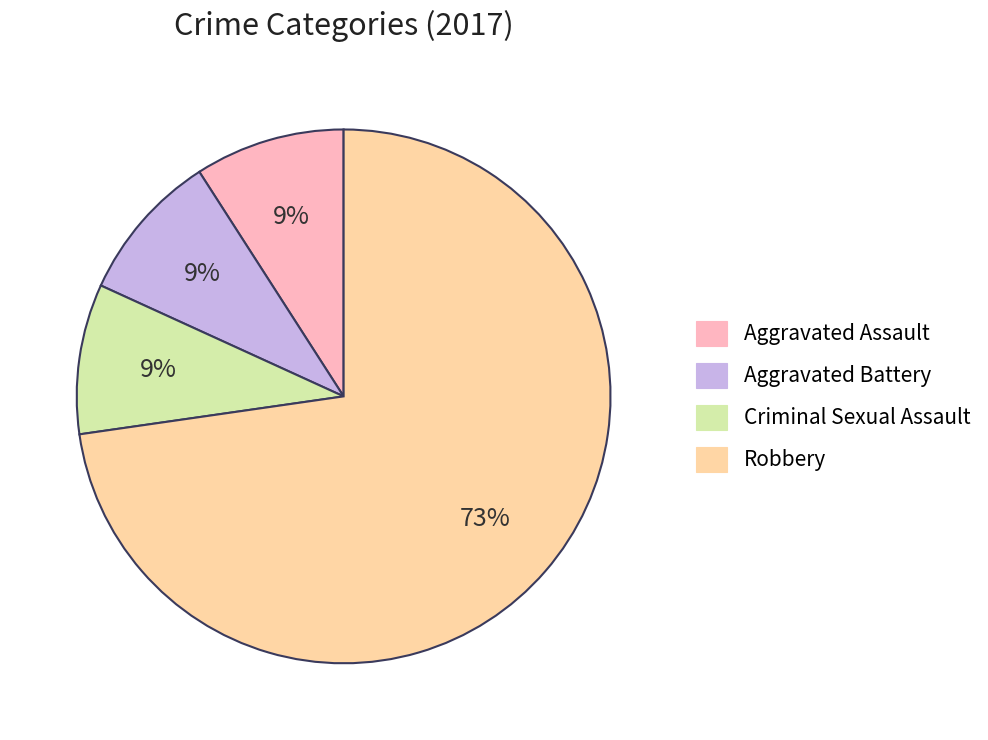

Is the sum of Criminal Sexual Assault and Robbery greater than half?

Yes